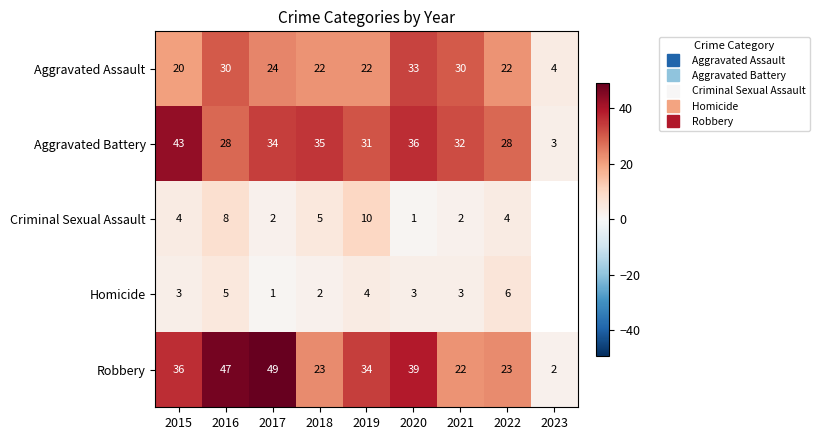

Which series has the largest total across all categories?

Robbery